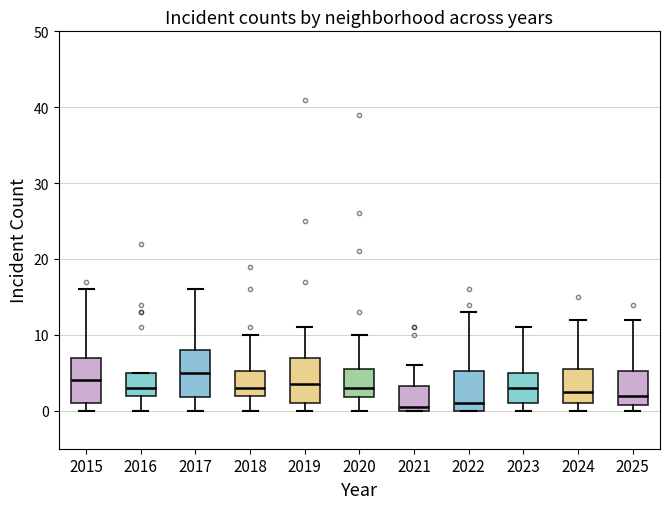

Reading left to right, transcribe this box plot: for each box, give where its median line is, the range the box spans, and where its two whiskers end, as read against the y-axis. The values are not printed on the chart, so give them approximately, as read against the axis.

2015: median 4, box 1 to 7, whiskers 0 to 16
2016: median 3, box 2 to 5, whiskers 0 to 5
2017: median 5, box 2 to 8, whiskers 0 to 16
2018: median 3, box 2 to 5, whiskers 0 to 10
2019: median 4, box 1 to 7, whiskers 0 to 11
2020: median 3, box 2 to 6, whiskers 0 to 10
2021: median 1, box 0 to 3, whiskers 0 to 6
2022: median 1, box 0 to 5, whiskers 0 to 13
2023: median 3, box 1 to 5, whiskers 0 to 11
2024: median 3, box 1 to 6, whiskers 0 to 12
2025: median 2, box 1 to 5, whiskers 0 to 12